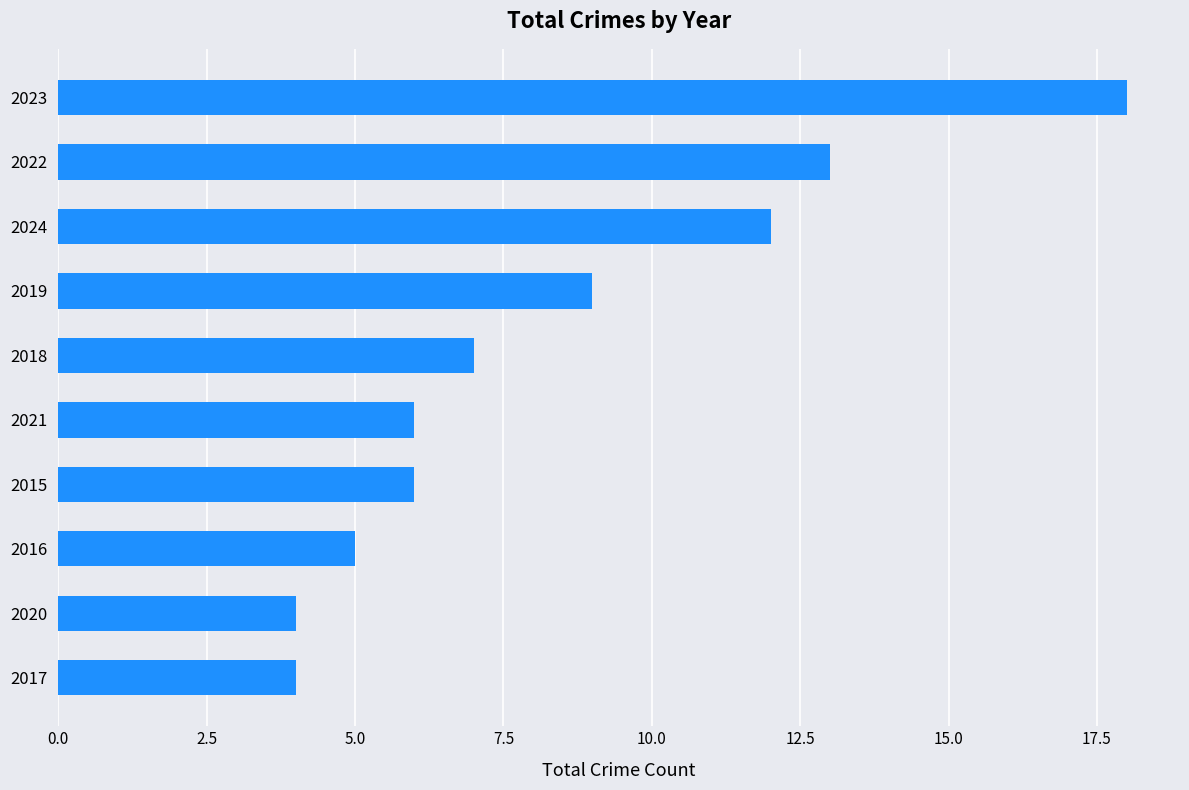

Reading bottom to top, extract all data points from this chart.

4	4	5	6	6	7	9	12	13	18